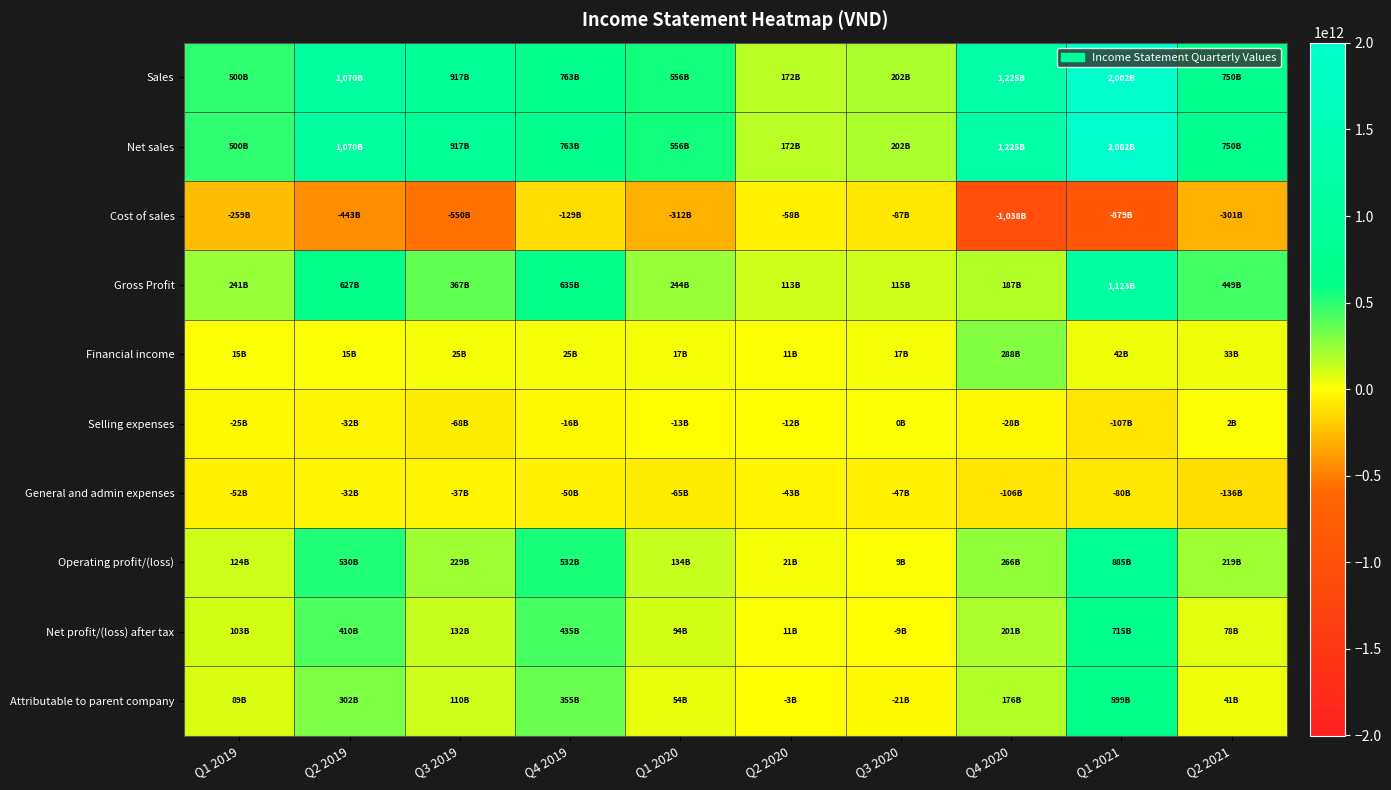

What is the difference between the highest and lowest values at Q4 2020?

2262720608400